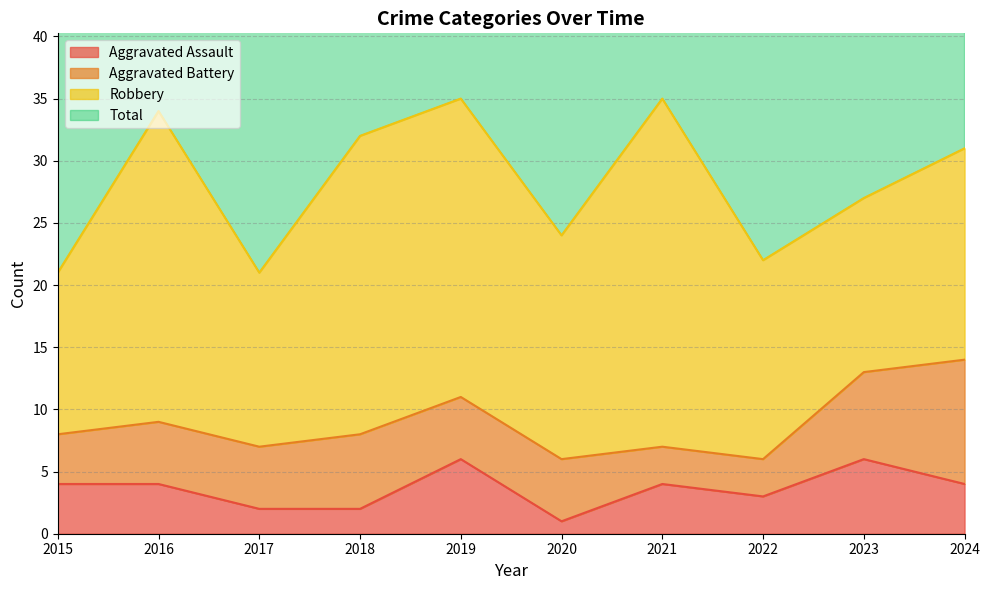

At which category does Total reach its first local peak?

2016